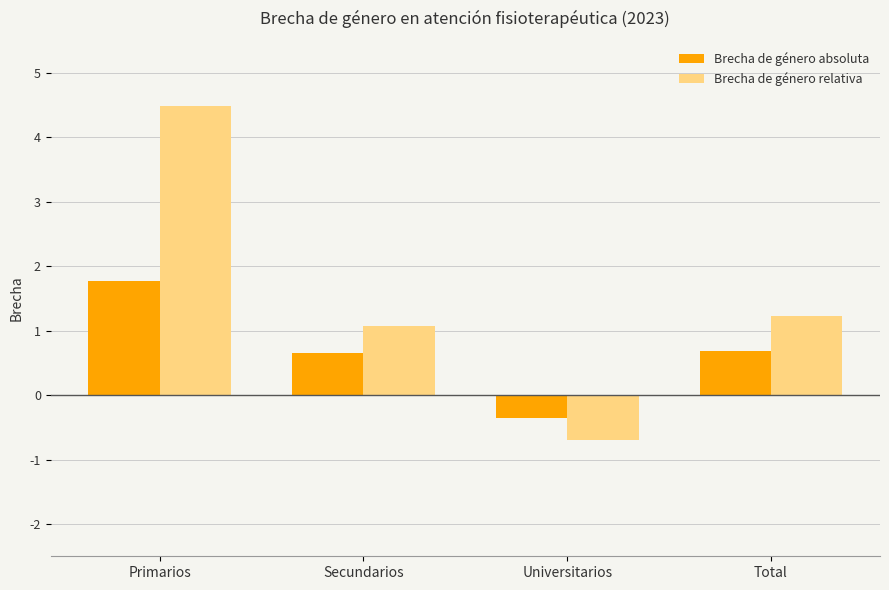

Which category has the highest value in the Brecha de género absoluta series?

Primarios